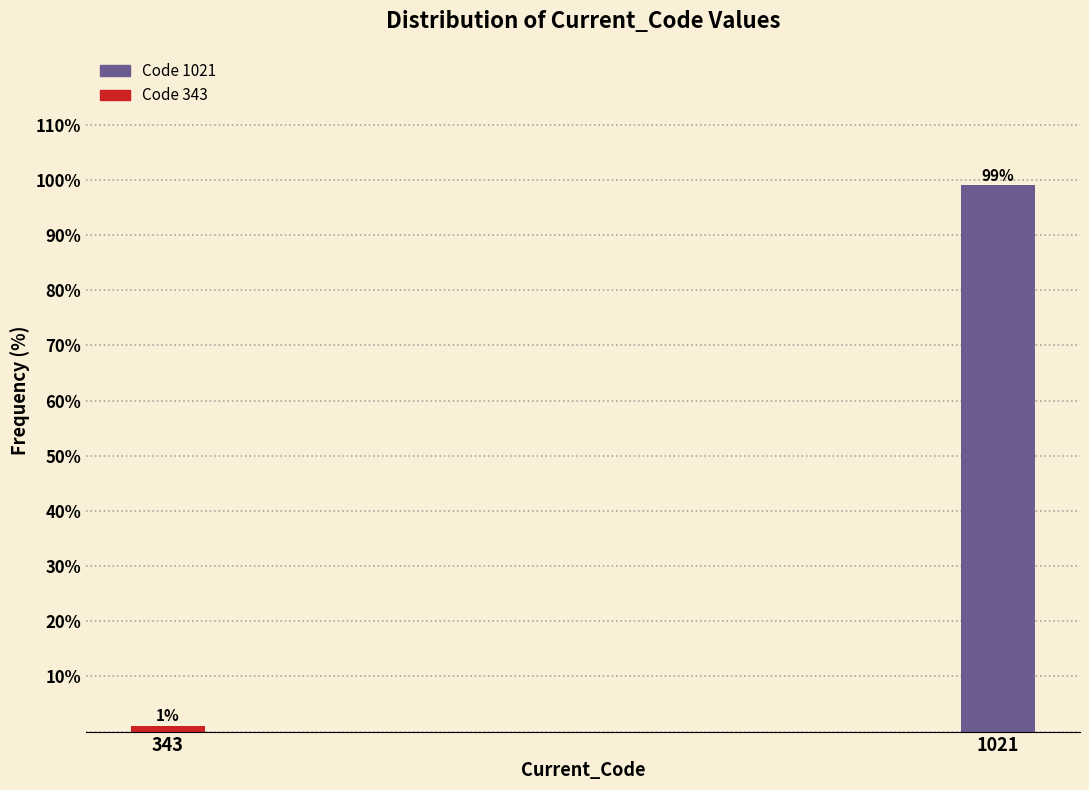

Reading left to right, list all the values displayed in this chart.

343=1	1021=99